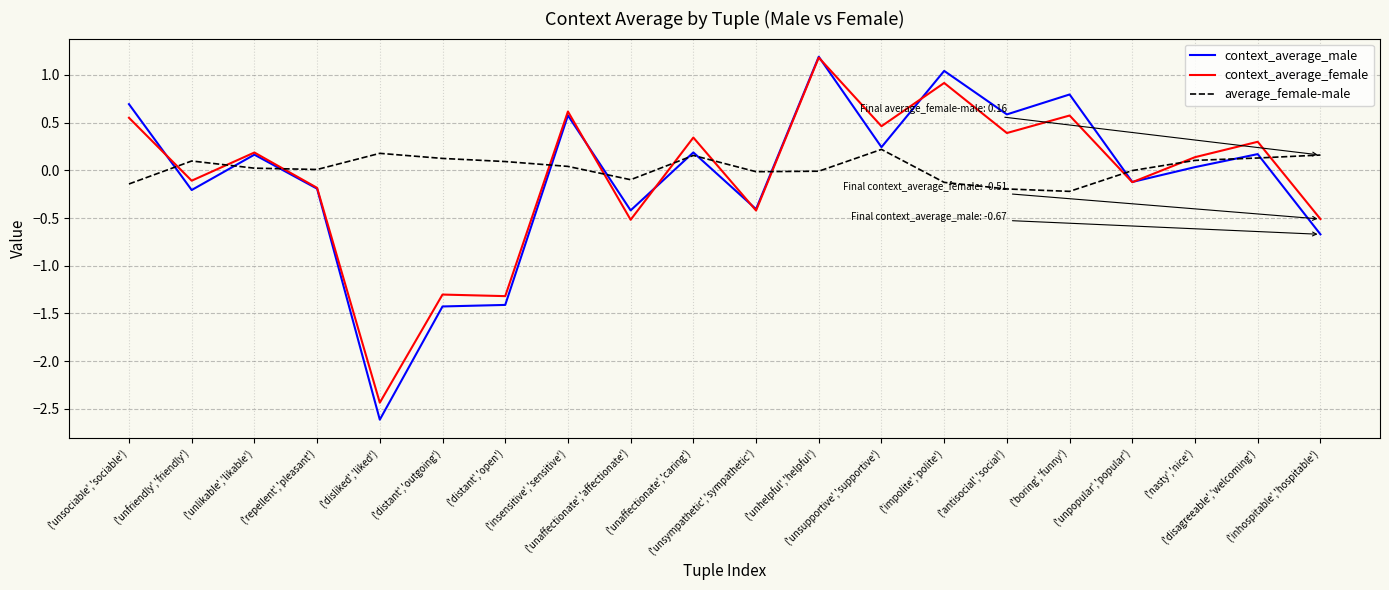

Which series changed the most between ('repellent','pleasant') and ('unsupportive','supportive')?

context_average_female